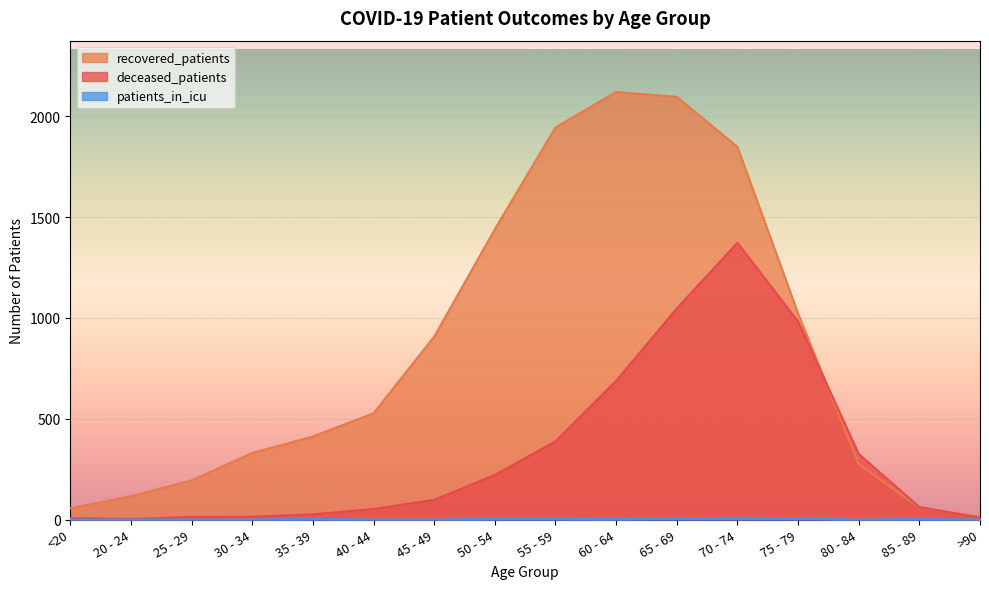

Between 80 - 84 and 50 - 54, which is larger?

50 - 54